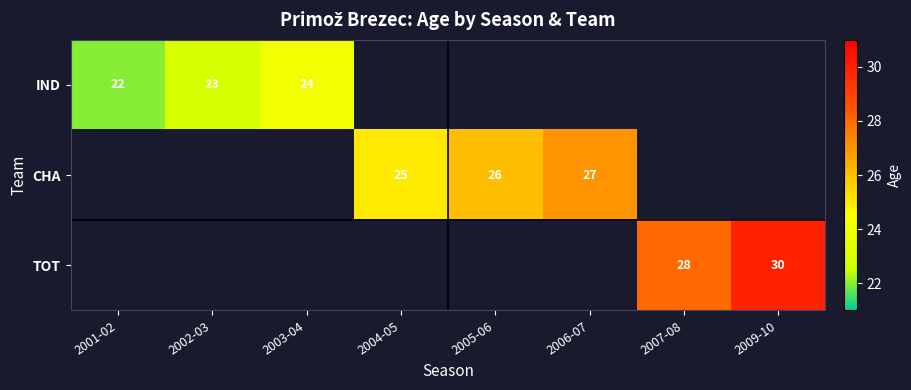

True or false: CHA has a value of 17 at 2006-07.

False